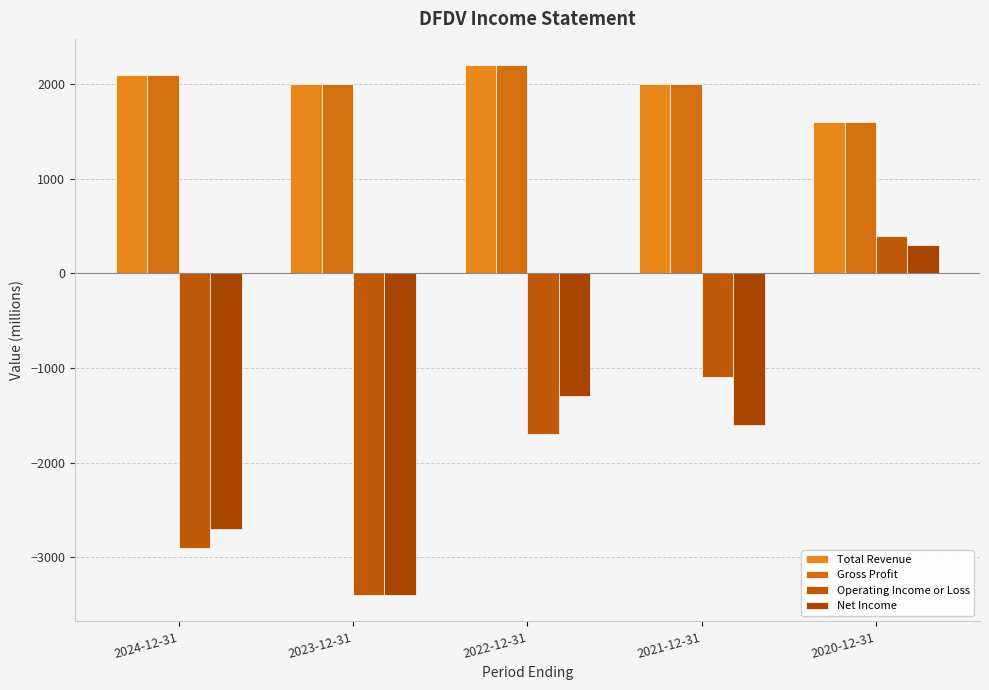

What is the total value across all series at 2022-12-31?

1400